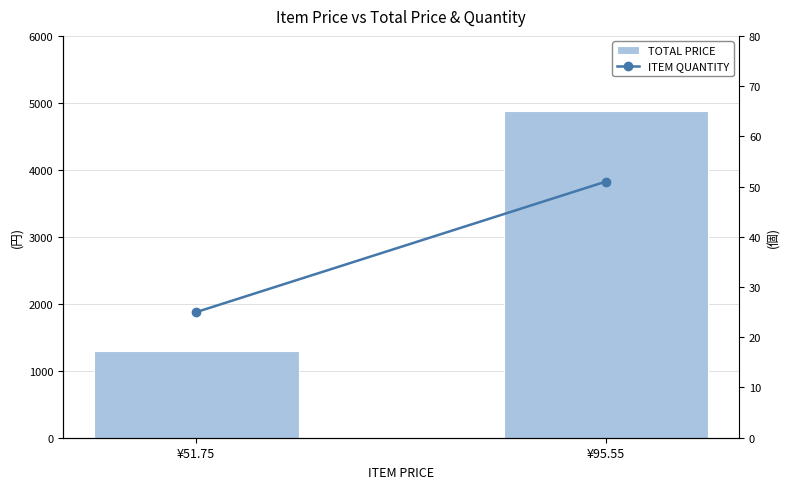

At which label does TOTAL PRICE first exceed 4873?

¥95.55